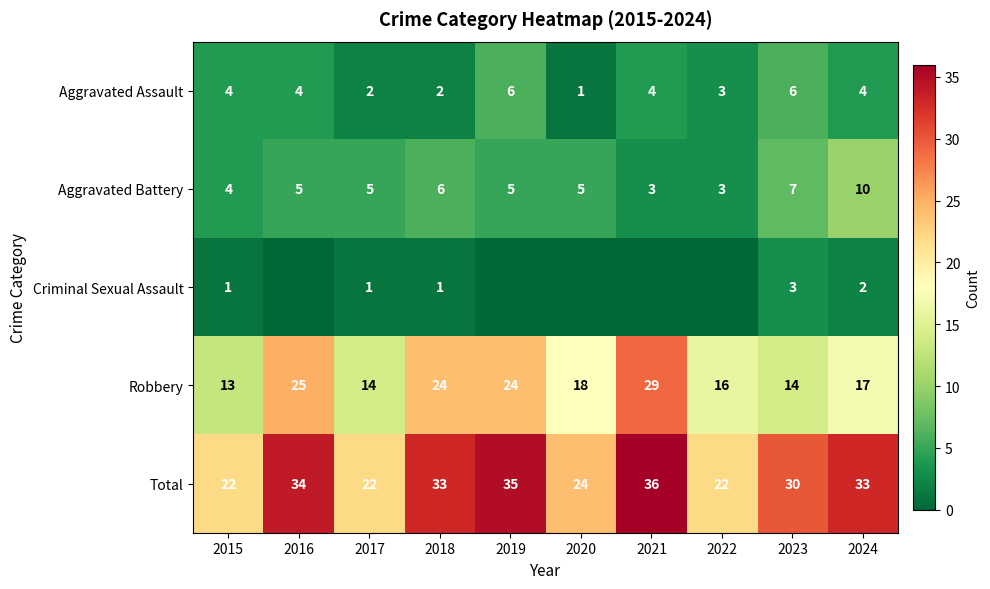

Rank the series at 2024 from lowest to highest value.

Criminal Sexual Assault, Aggravated Assault, Aggravated Battery, Robbery, Total